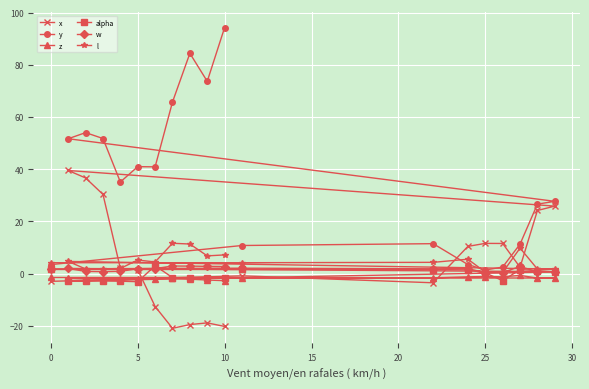

List the series in order of their peak value, highest first.

y, x, l, alpha, w, z